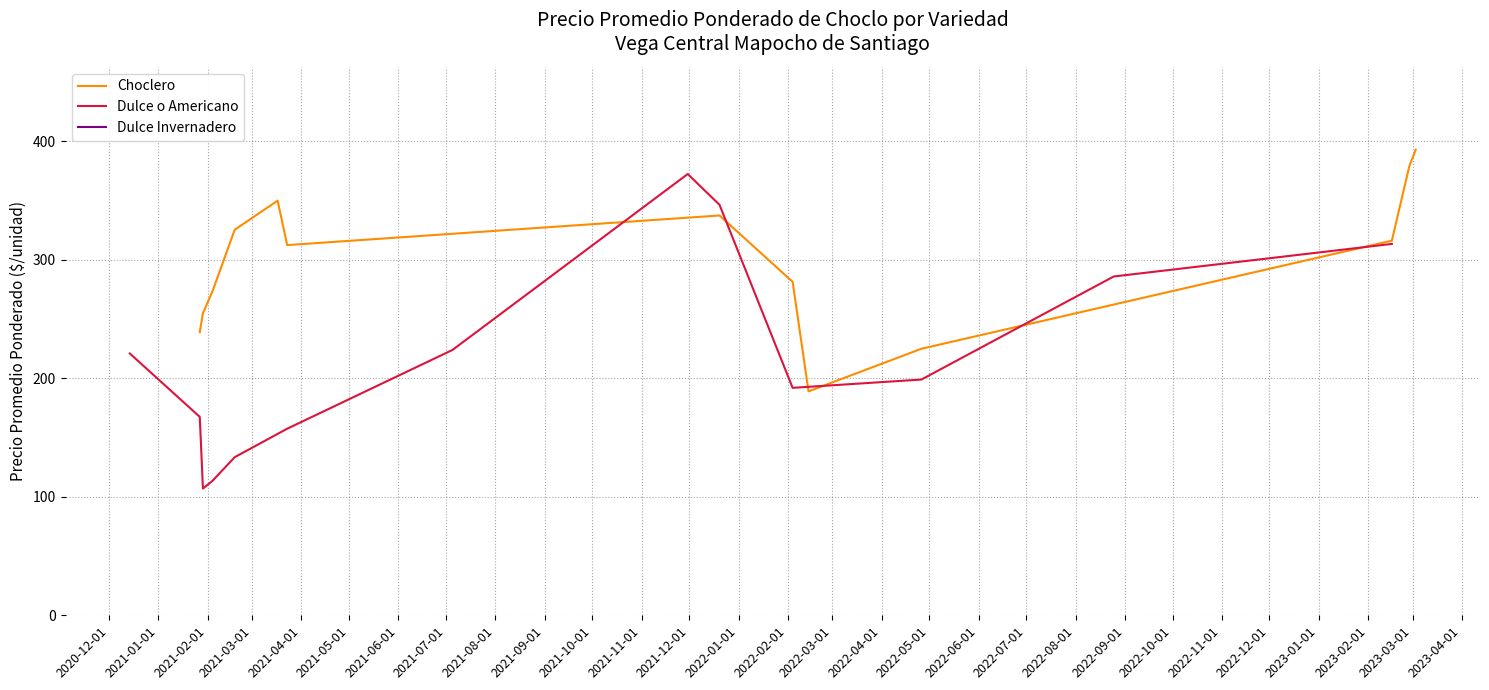

What is the value of the Dulce o Americano point at the 5th from the left?

133.5